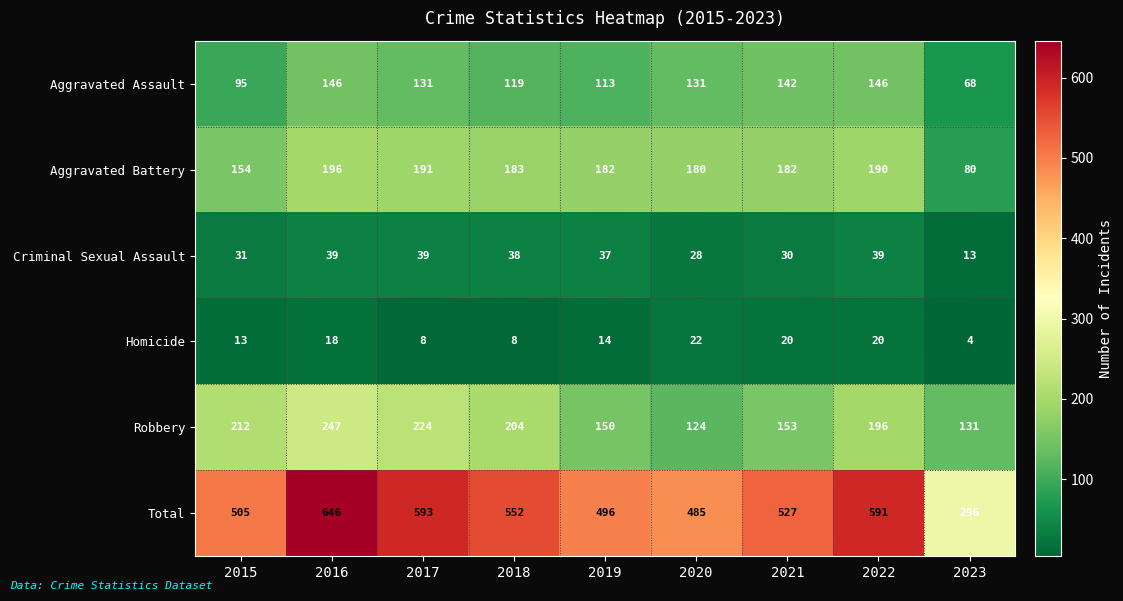

What is the sum of all Total values?

4691